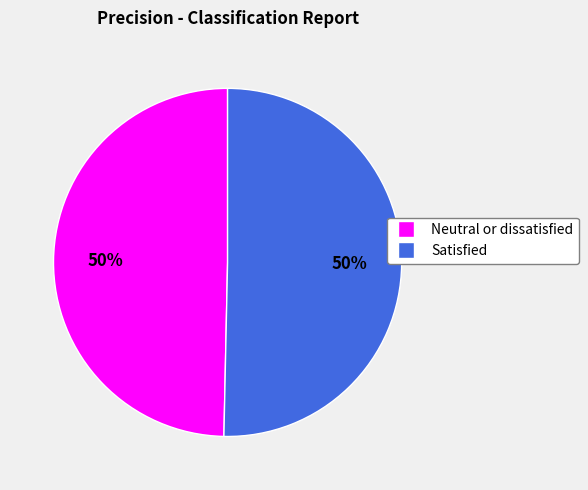

Combined, do Satisfied and Neutral or dissatisfied account for over 50%?

Yes